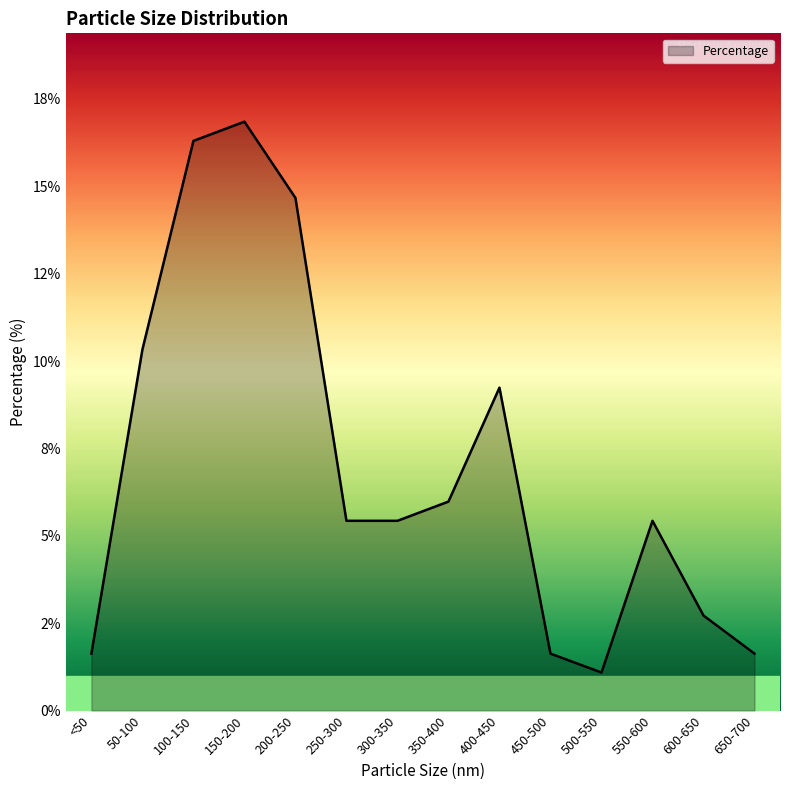

Where does the data first go above 5?

50-100